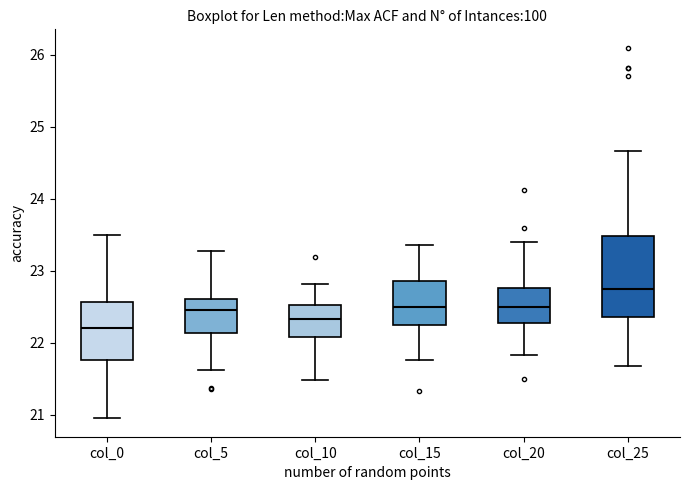

Which box is the tallest, from its lower edge to its upper edge?

col_25